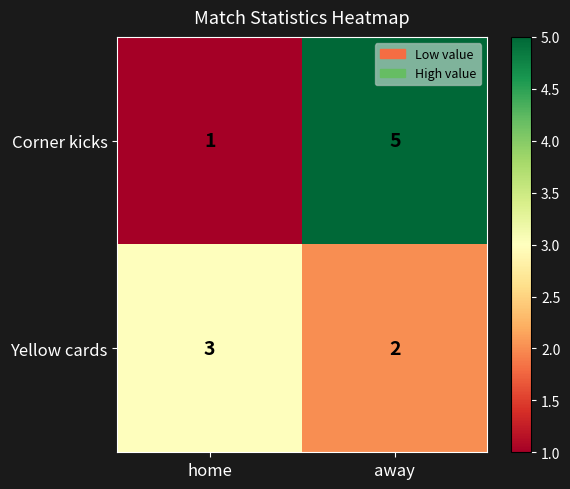

What is the total value across all series at away?

7